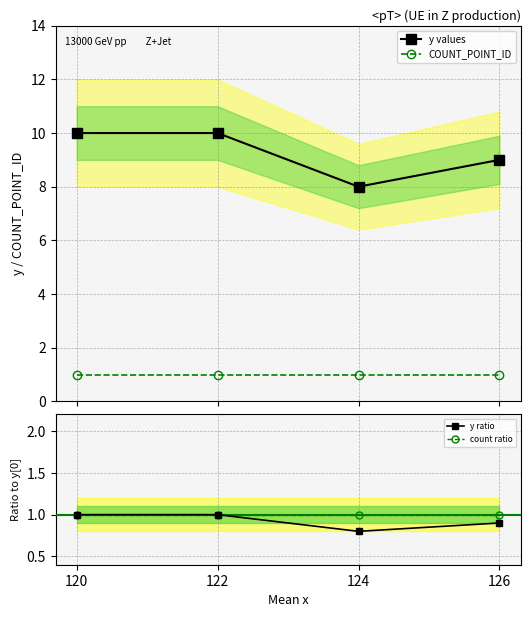

At which category is the sum across all series the highest?

120